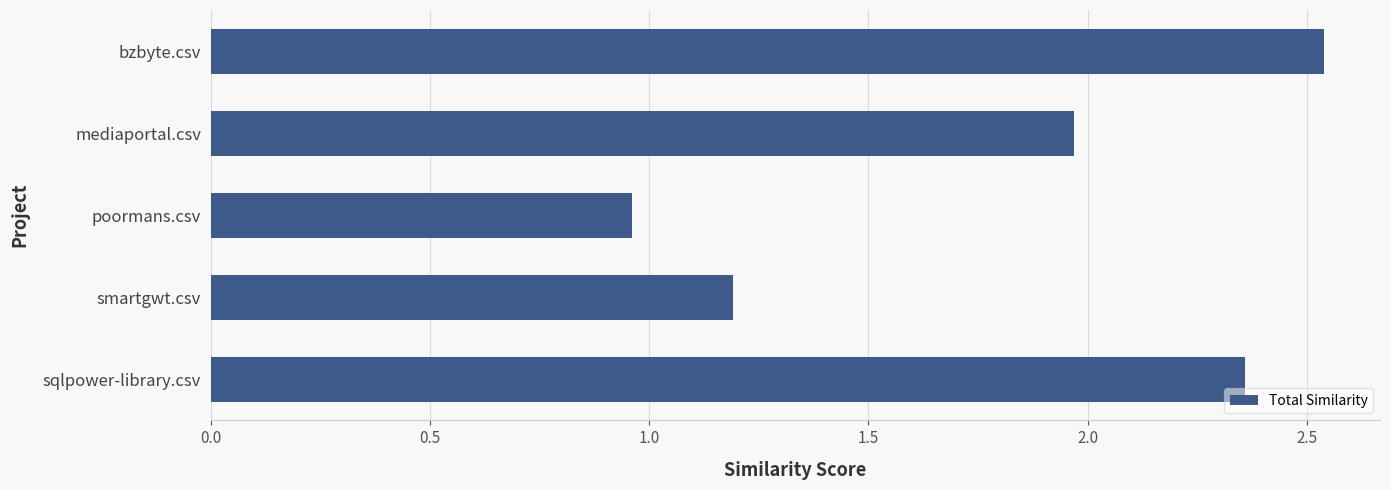

What is the difference between the second highest and minimum values?

1.4